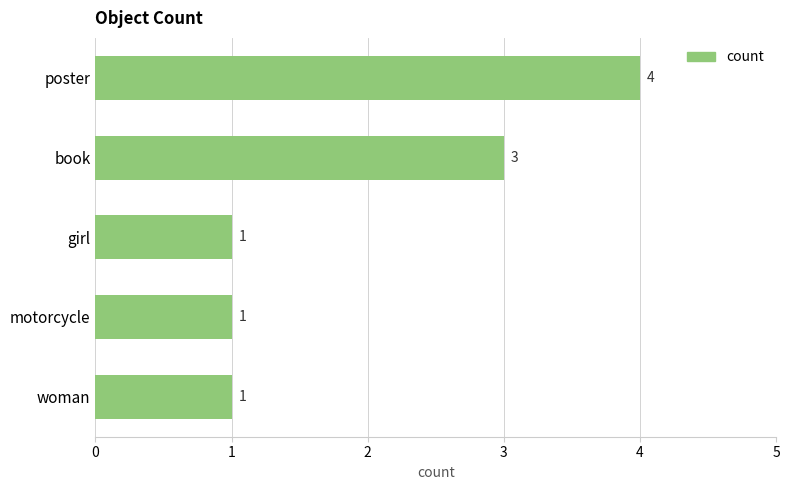

Does the chart contain any negative values?

No